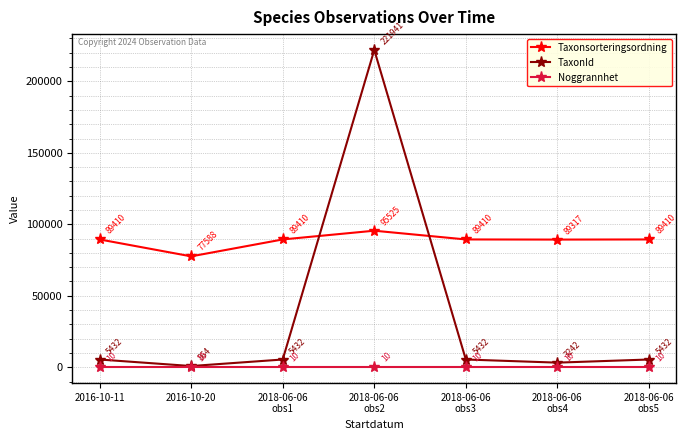

Reading left to right, what are all the values shown in this chart?

Taxonsorteringsordning: 2016-10-11=89410	2016-10-20=77588	2018-06-06
obs1=89410	2018-06-06
obs2=95525	2018-06-06
obs3=89410	2018-06-06
obs4=89317	2018-06-06
obs5=89410
TaxonId: 2016-10-11=5432	2016-10-20=864	2018-06-06
obs1=5432	2018-06-06
obs2=221941	2018-06-06
obs3=5432	2018-06-06
obs4=3242	2018-06-06
obs5=5432
Noggrannhet: 2016-10-11=10	2016-10-20=10	2018-06-06
obs1=10	2018-06-06
obs2=10	2018-06-06
obs3=10	2018-06-06
obs4=10	2018-06-06
obs5=10